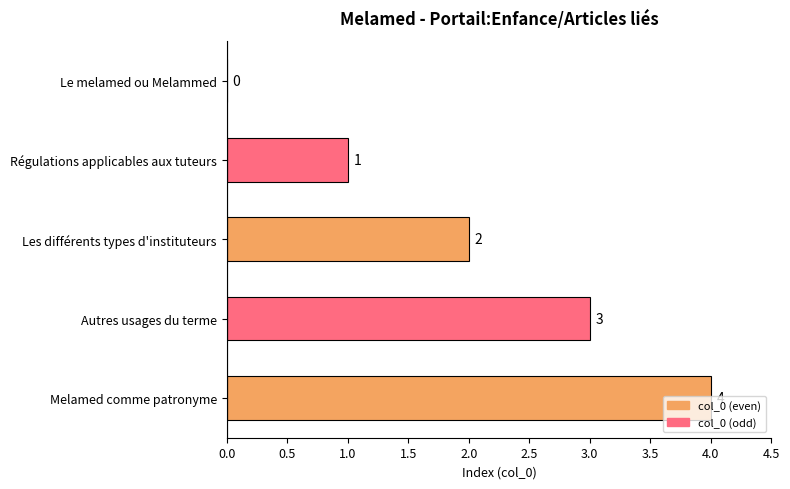

Is it true that the value at Les différents types d'instituteurs is 0?

False